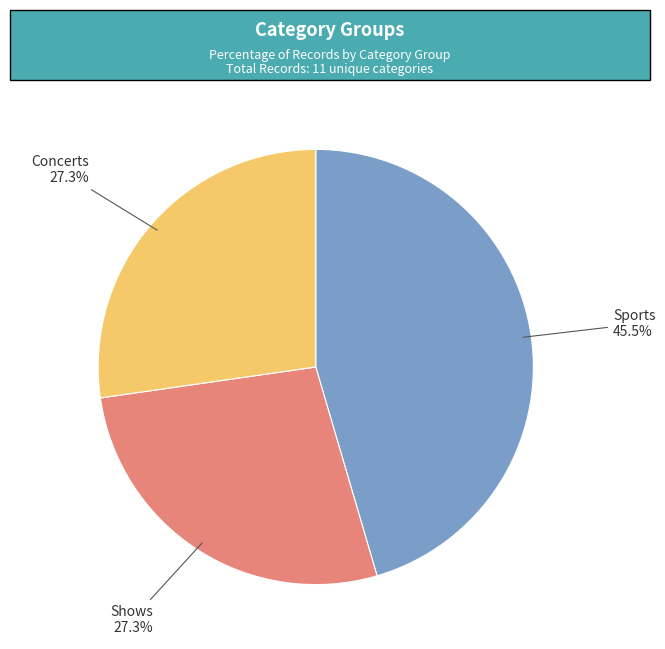

Which category has the biggest portion of the pie?

Sports